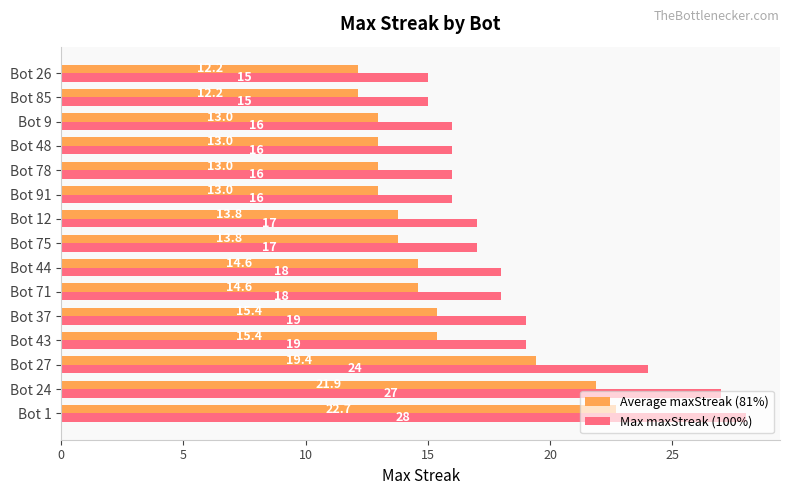

What is the average value of the Max maxStreak (100%) series?

18.7